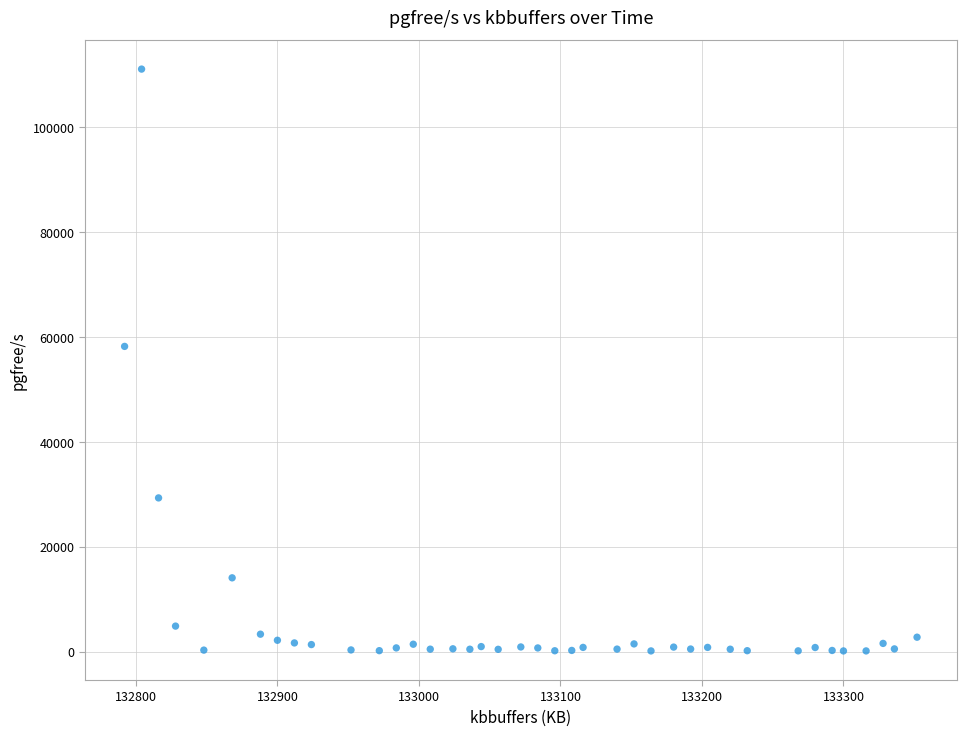

What Y value in the scatter plot is closest to 55609?

58206